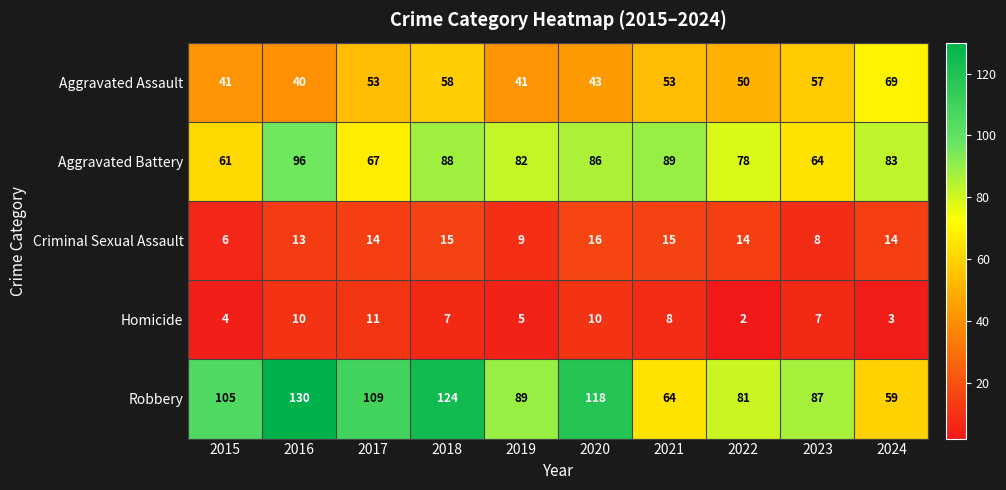

What is the average value of the Robbery series?

97